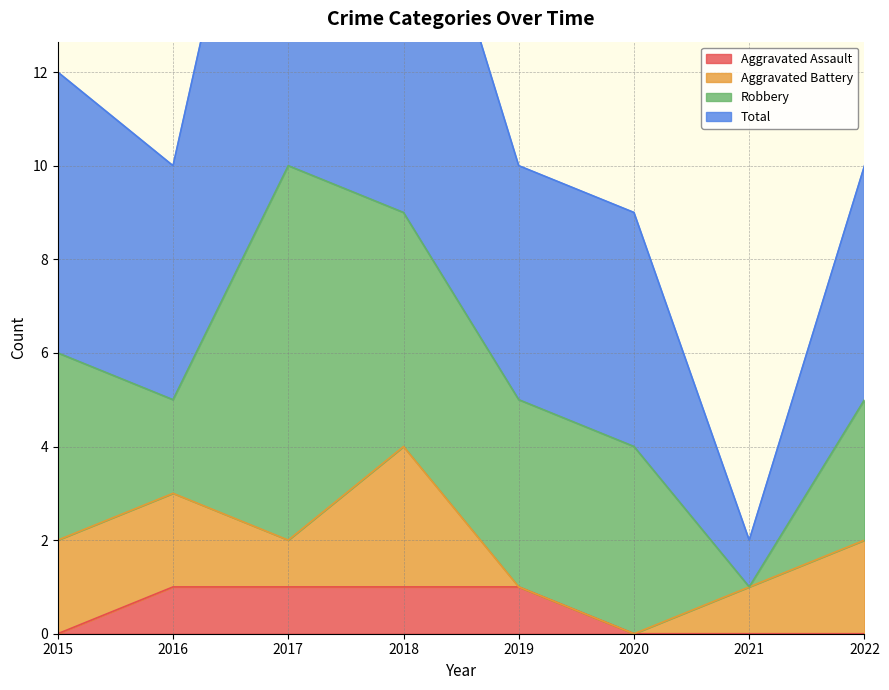

True or false: Aggravated Assault has more than 1 points higher than both neighbors.

False